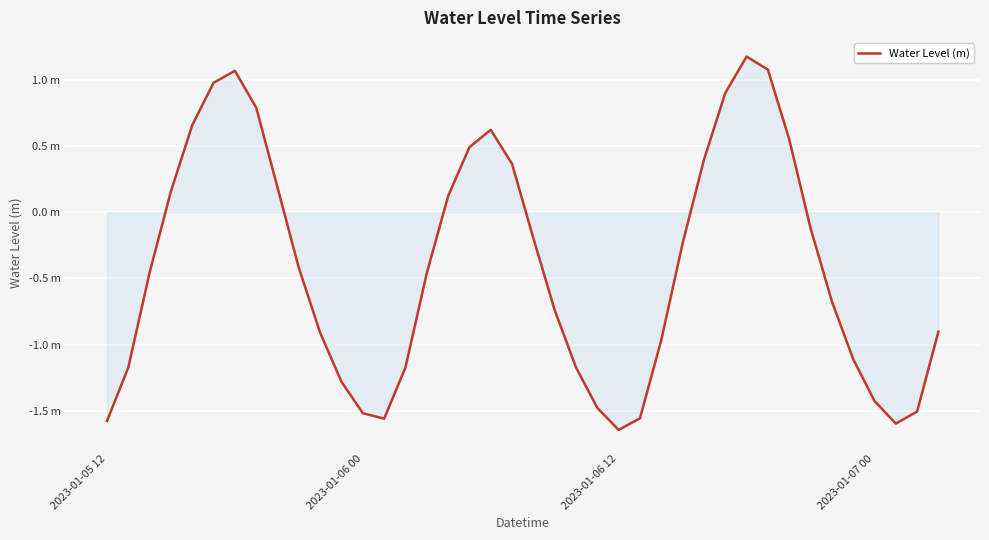

Does the chart display data point markers on the line(s)?

No